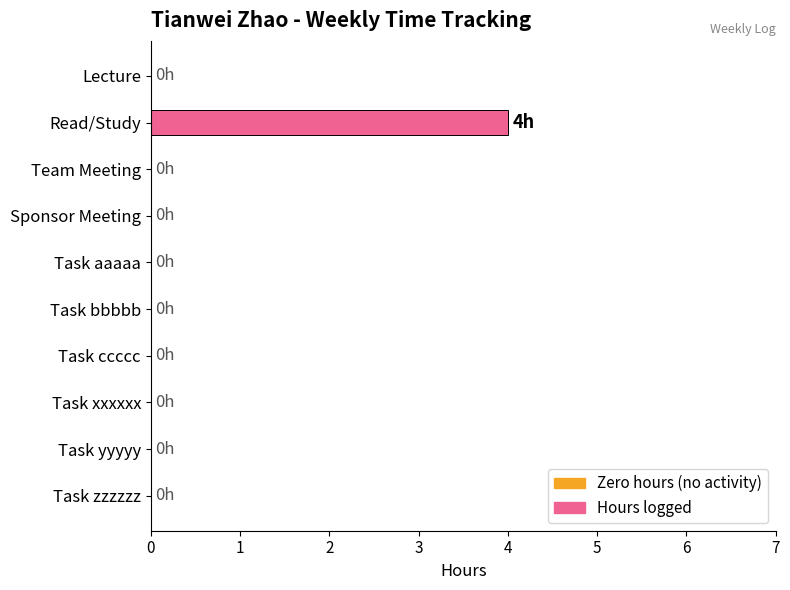

Reading top to bottom, extract all data points from this chart.

Lecture=0	Read/Study=4	Team Meeting=0	Sponsor Meeting=0	Task aaaaa=0	Task bbbbb=0	Task ccccc=0	Task xxxxxx=0	Task yyyyy=0	Task zzzzzz=0